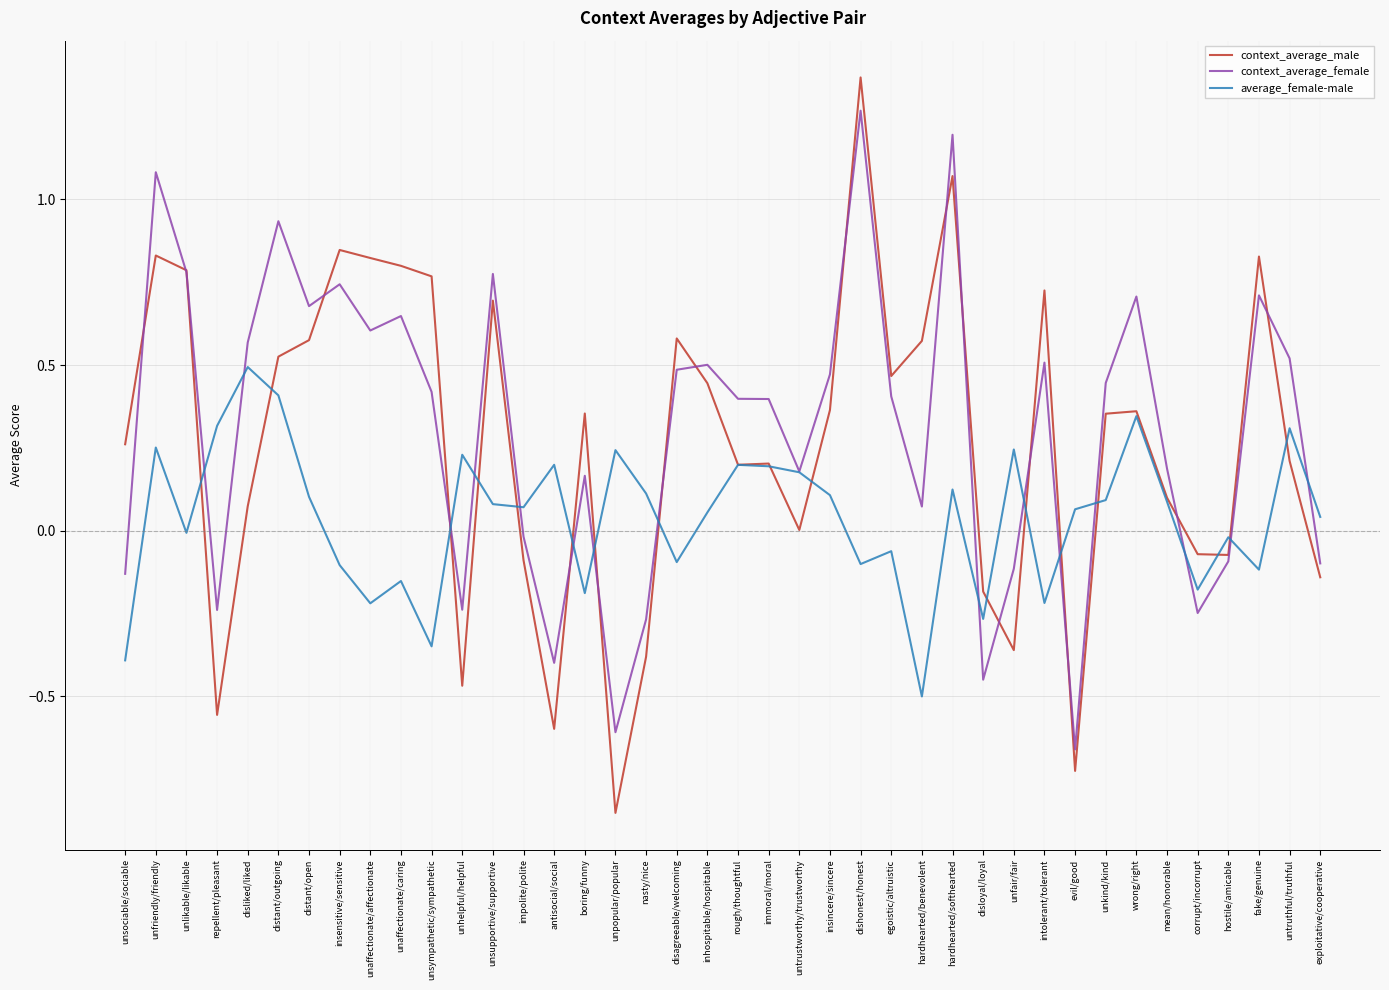

List the series in order of their peak value, highest first.

context_average_male, context_average_female, average_female-male